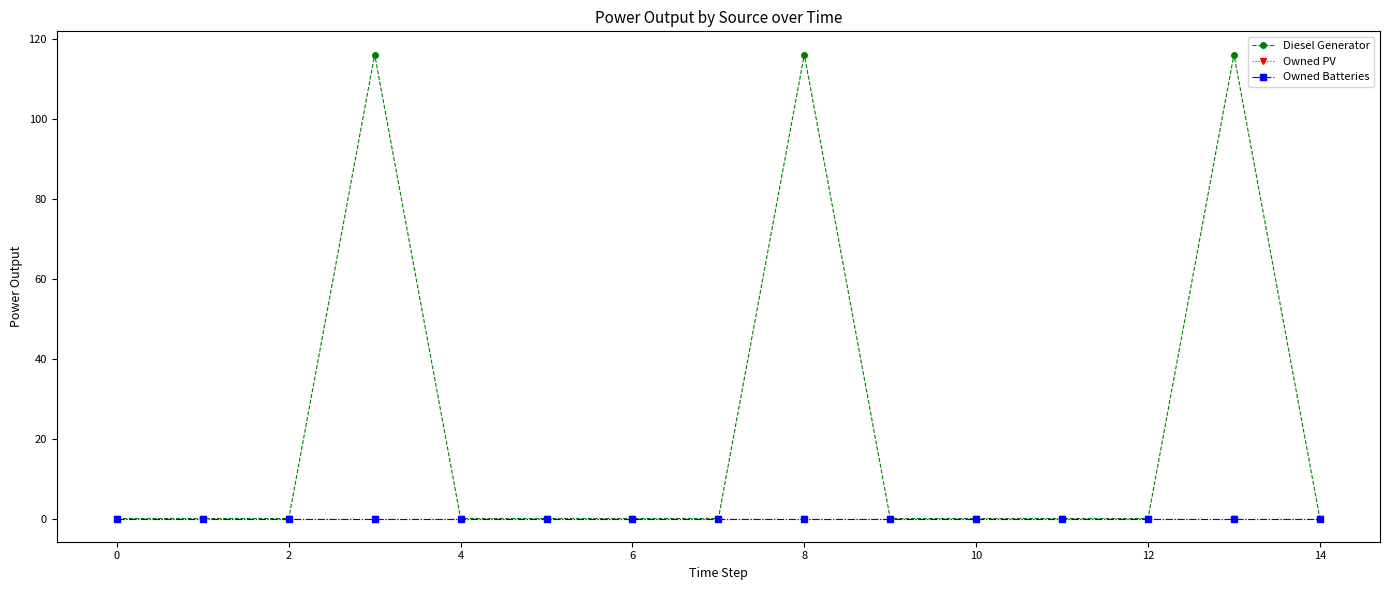

Does the chart display data point markers on the line(s)?

Yes